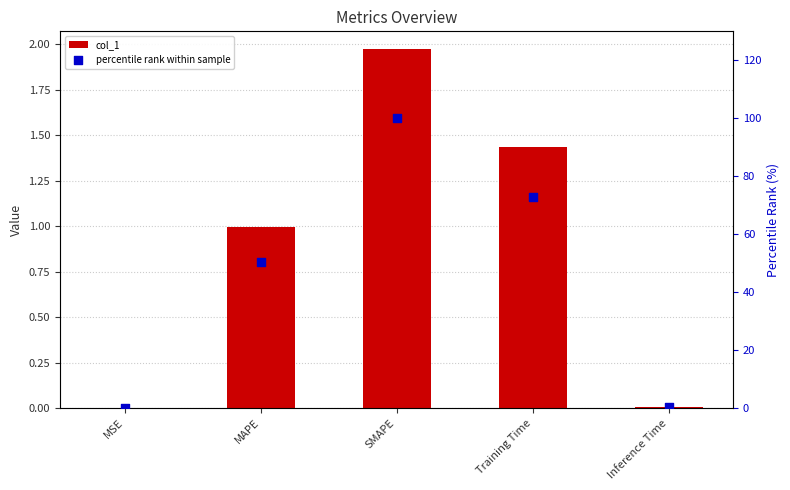

Which series has the widest spread of Y values?

percentile rank within sample